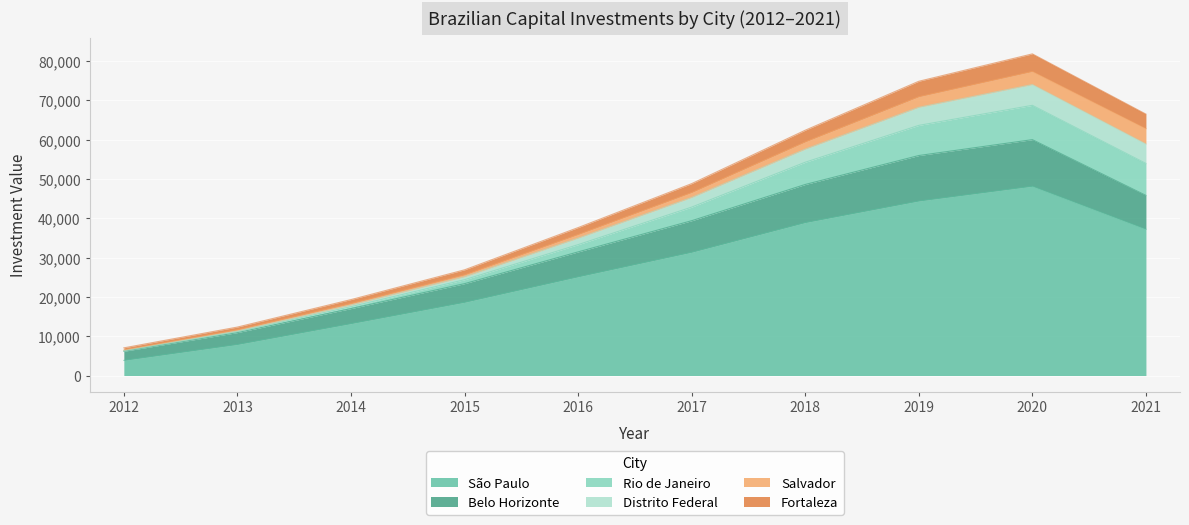

What is the sum of all São Paulo values?

268542